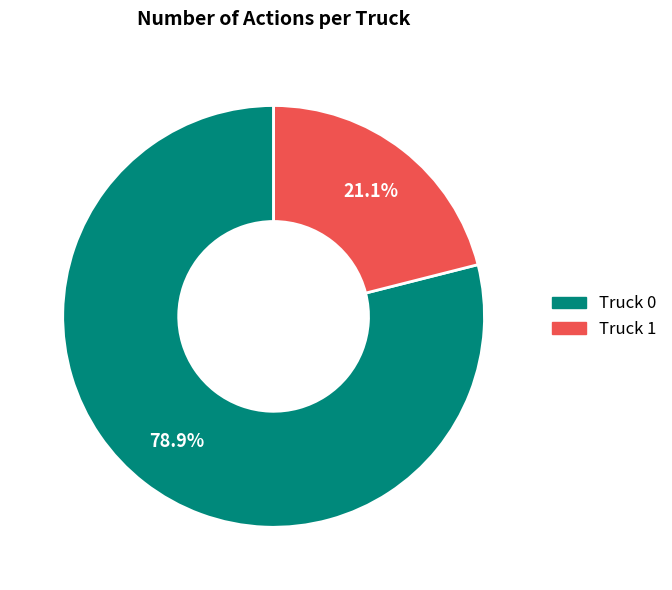

To the nearest percent, what portion does Truck 0 represent?

79%